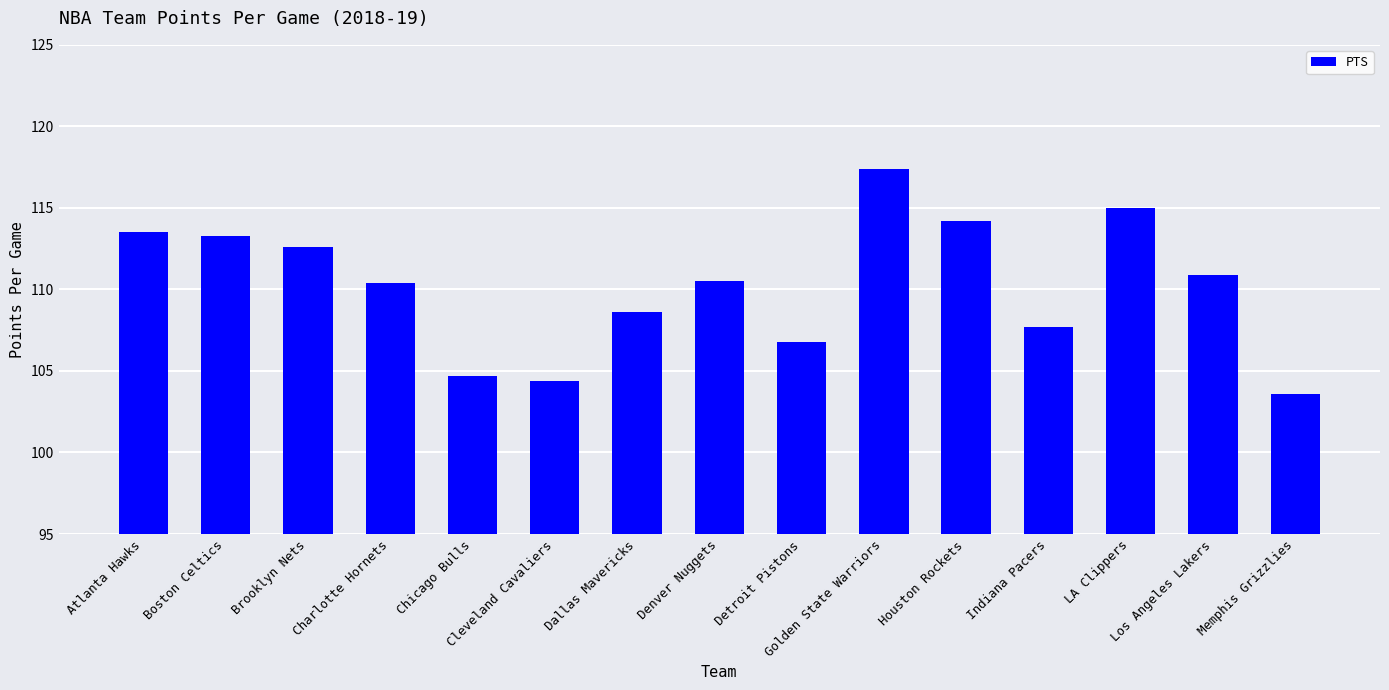

How many values exceed 110?

9